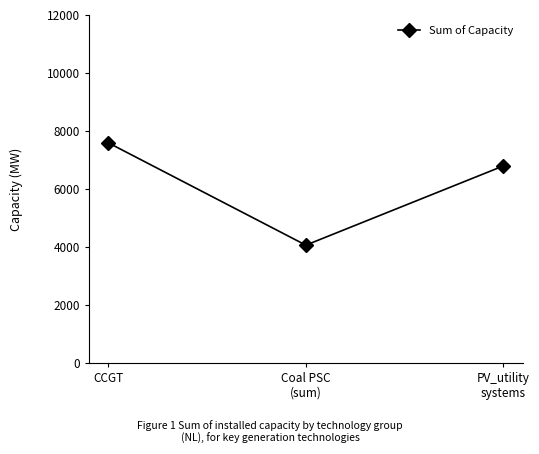

At which category does the chart reach its minimum across all series?

Coal PSC
(sum)